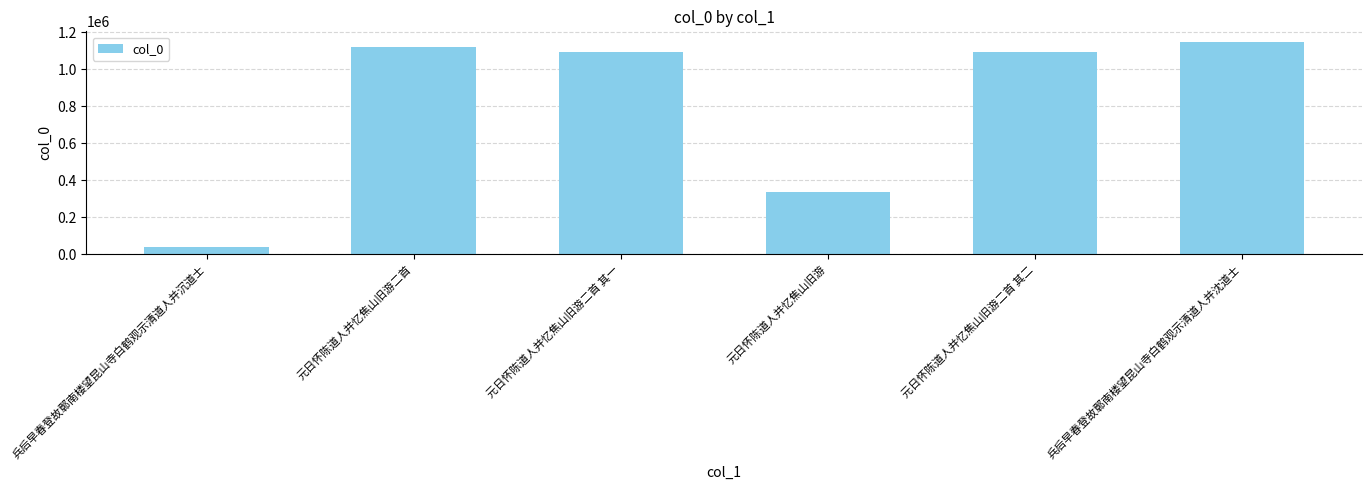

What is the average value?

803838